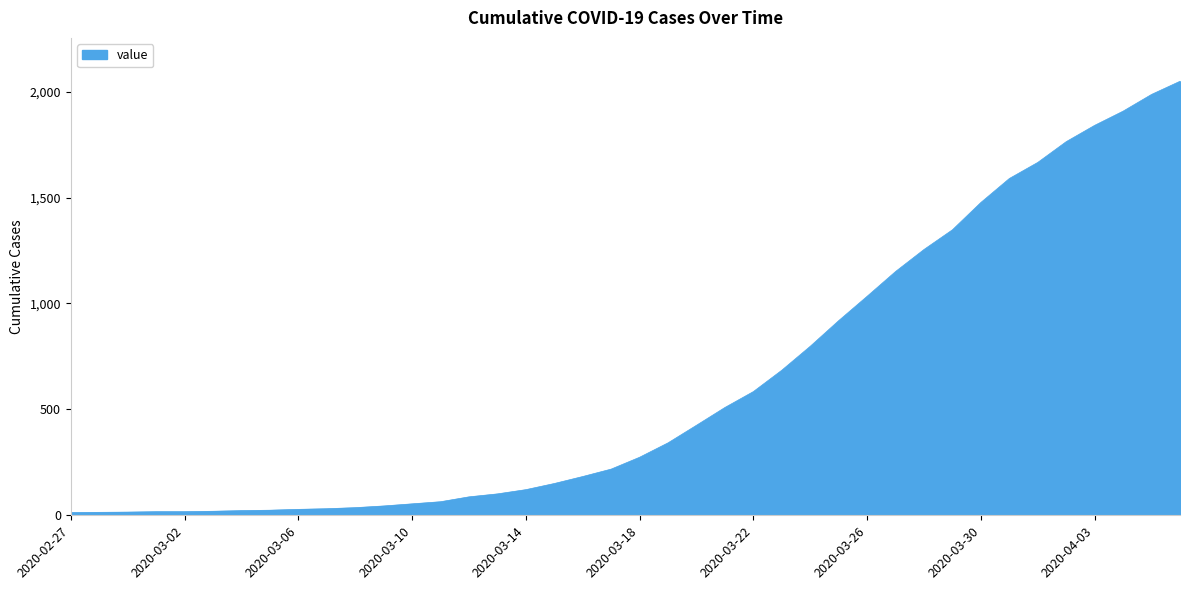

What is the greatest value displayed?

2049